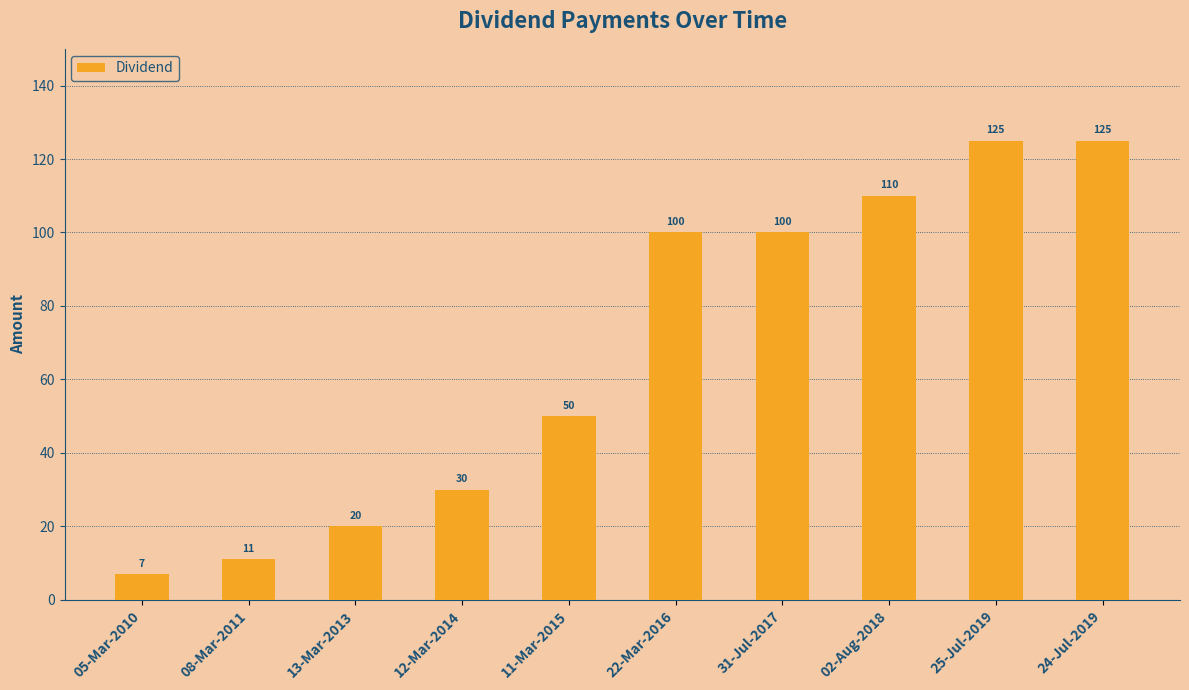

What is the label of the 6th bar from the right?

11-Mar-2015